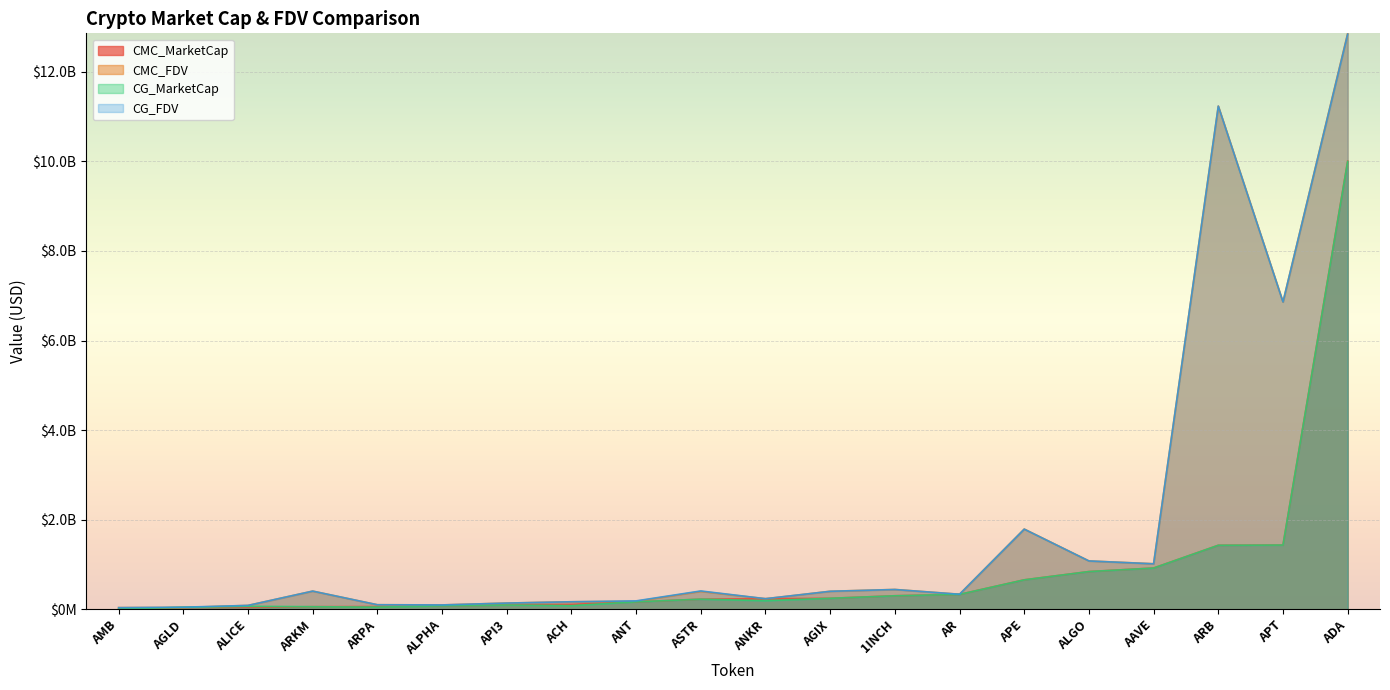

True or false: CG_MarketCap has more than 1 interior local peaks.

True